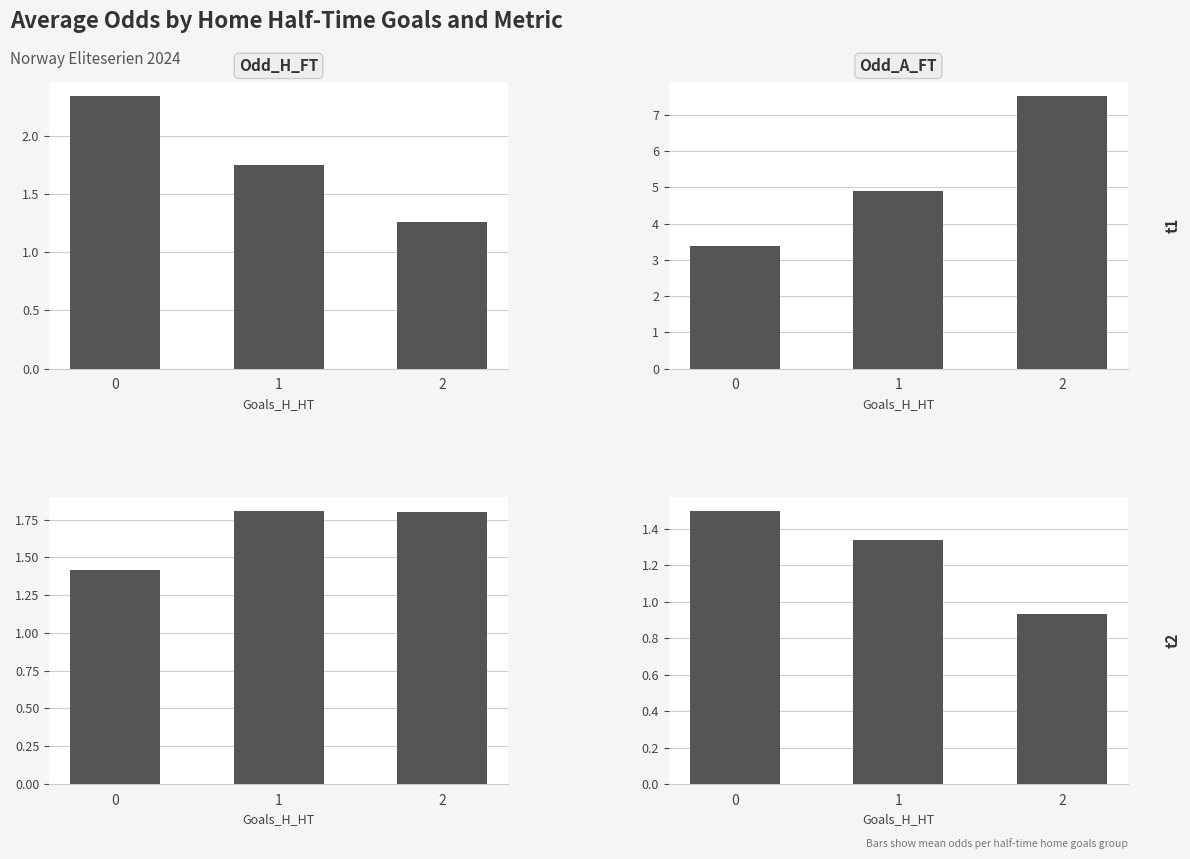

Count the number of data series in this chart.

4